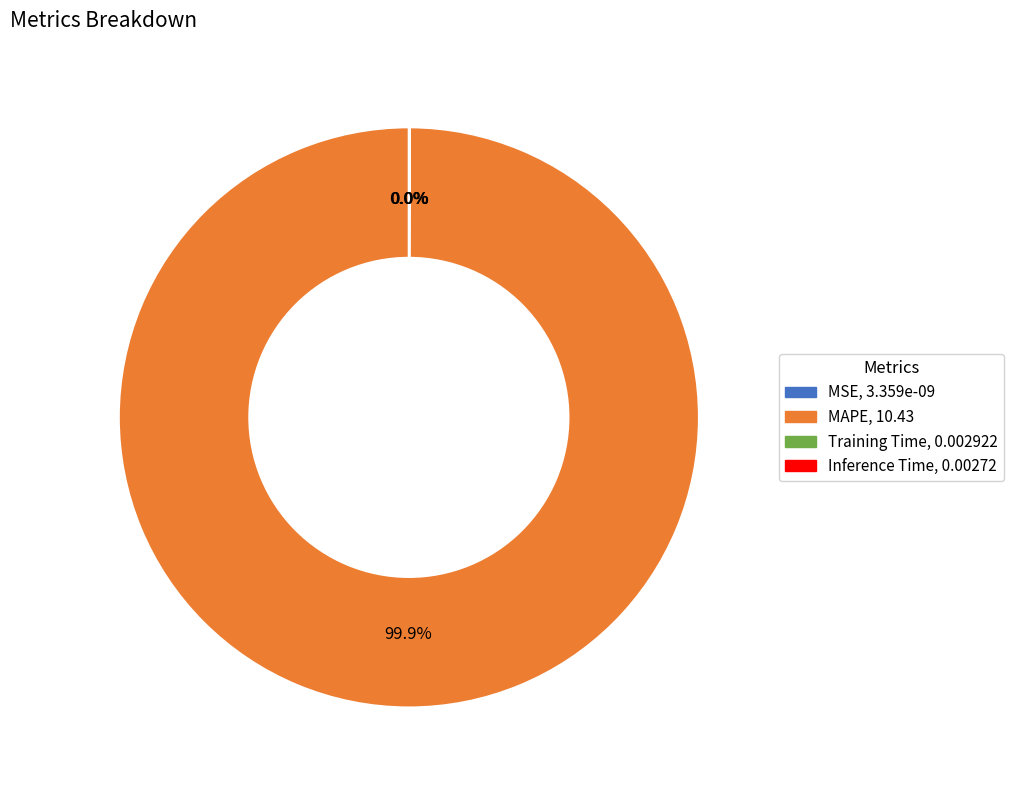

What is the majority slice?

MAPE